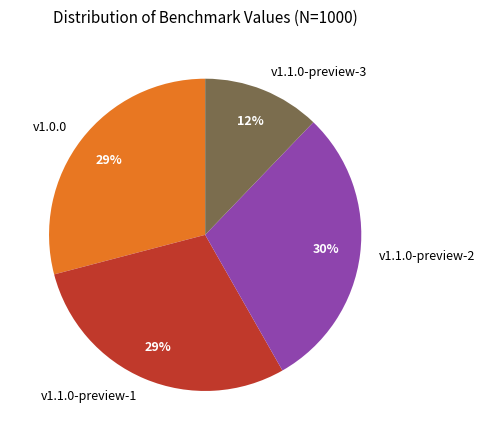

Do v1.1.0-preview-2 and v1.0.0 together represent more than half of the pie?

Yes